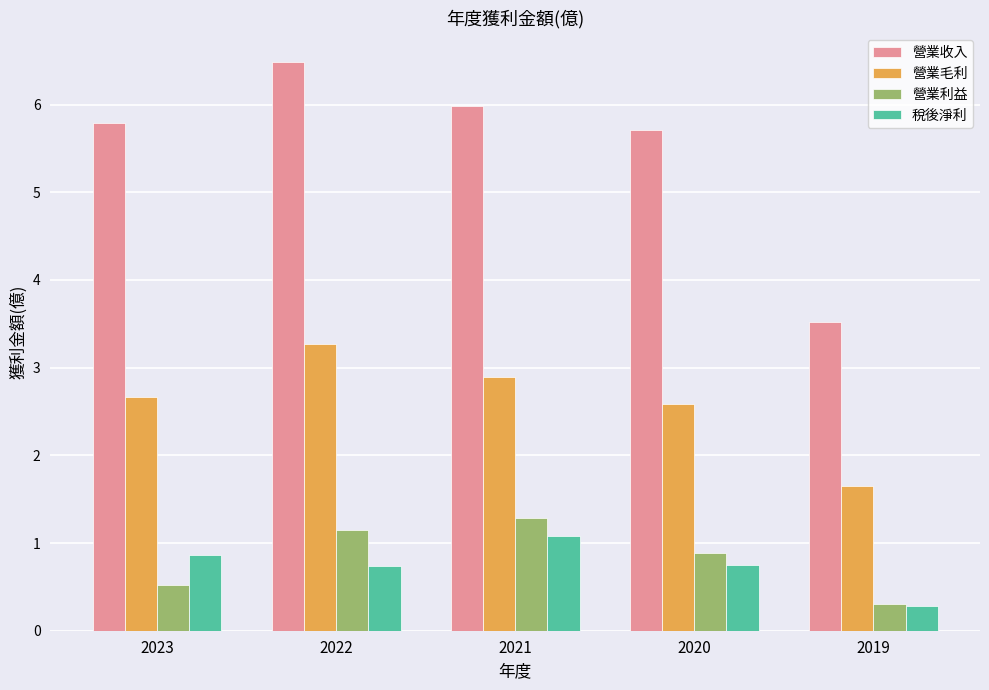

At how many categories does at least one series exceed 3?

5